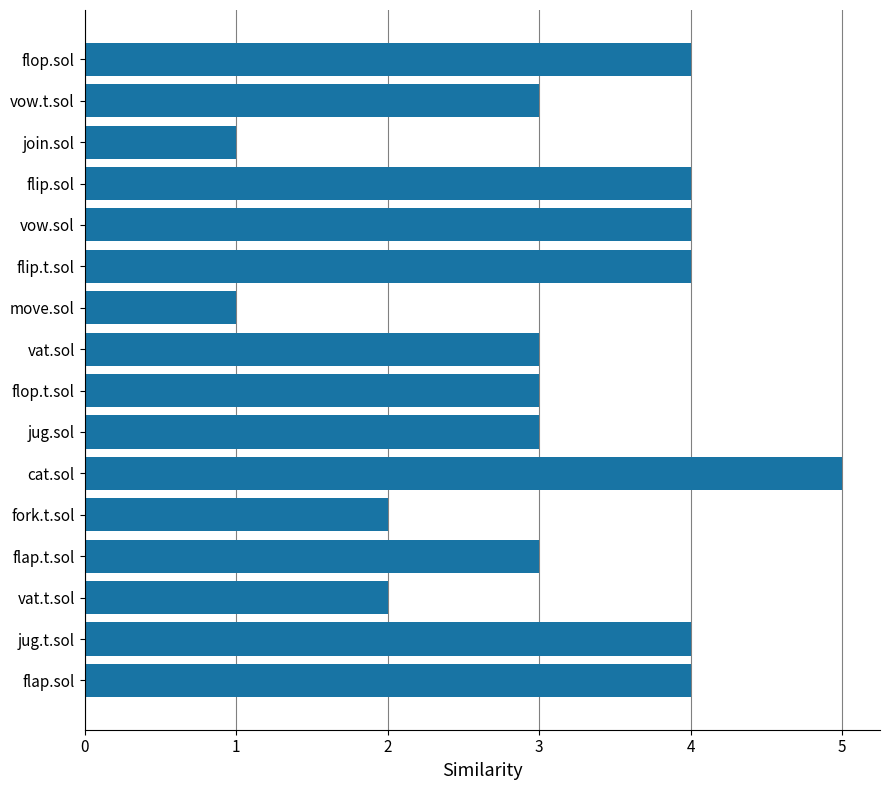

Approximately how many times larger is the value at vat.sol compared to vow.sol?

0.8